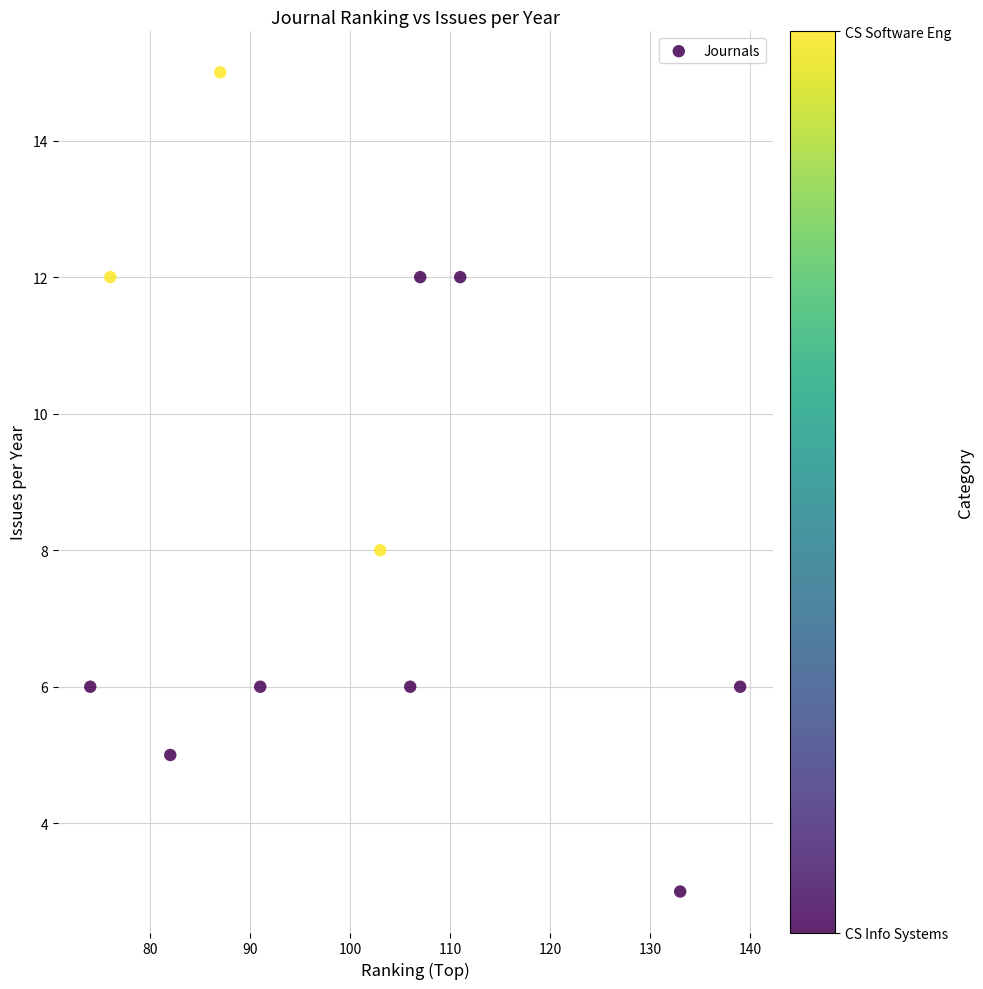

What Y value in the scatter plot is closest to 9?

8